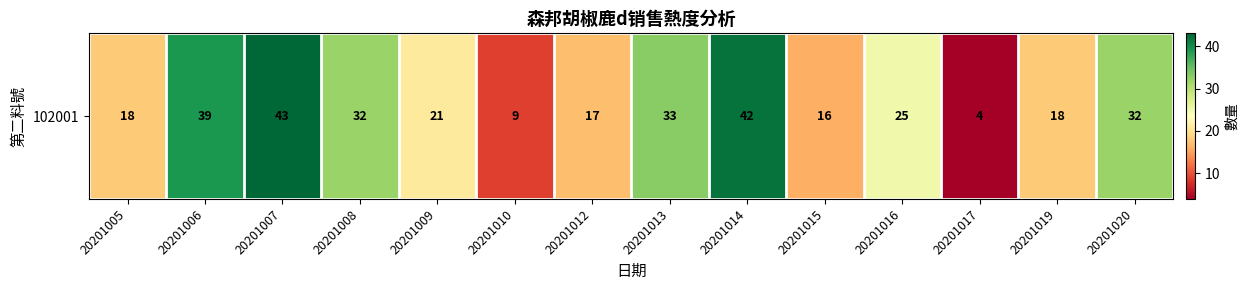

Reading right to left, what are all the values shown in this chart?

32	18	4	25	16	42	33	17	9	21	32	43	39	18